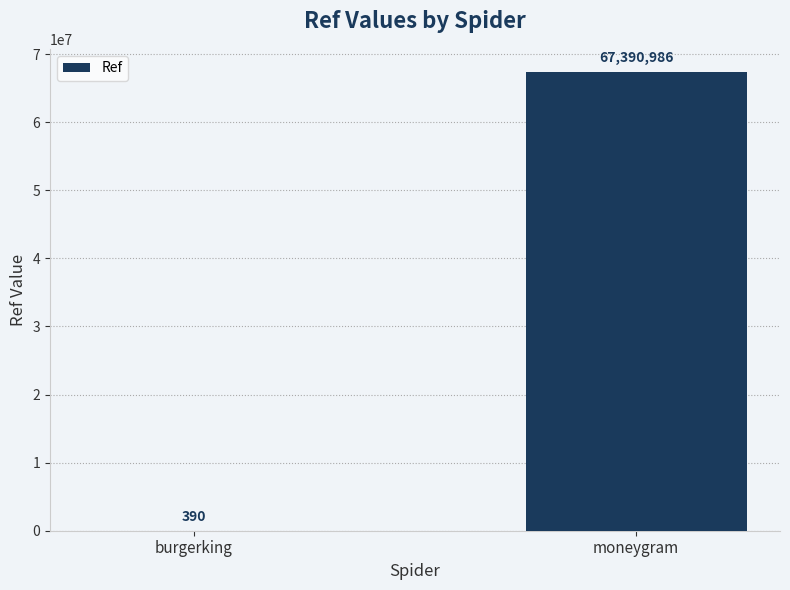

What is the change in value from burgerking to moneygram?

+67390596